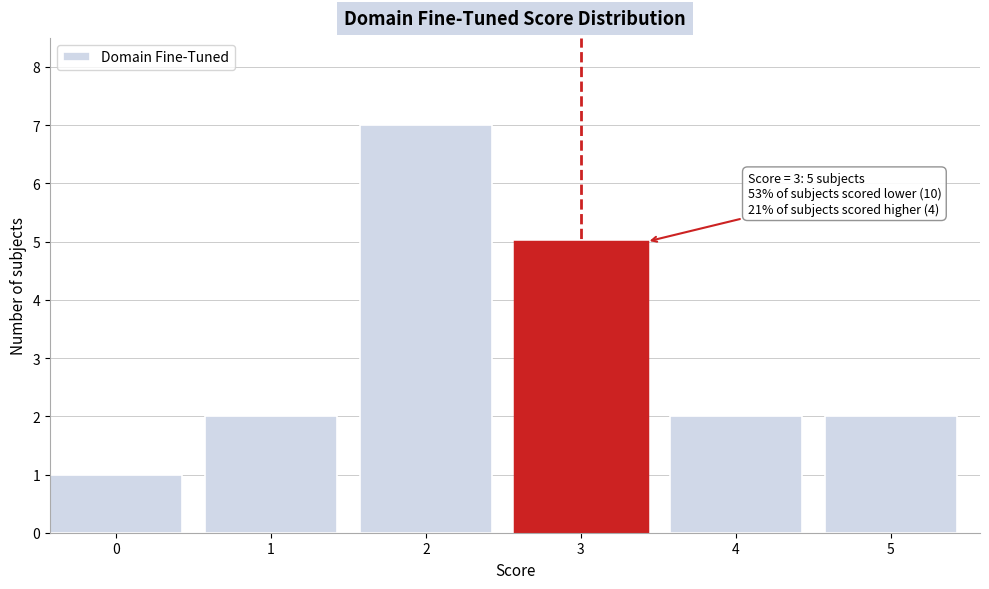

Reading left to right, what are all the values shown in this chart?

1	2	7	5	2	2